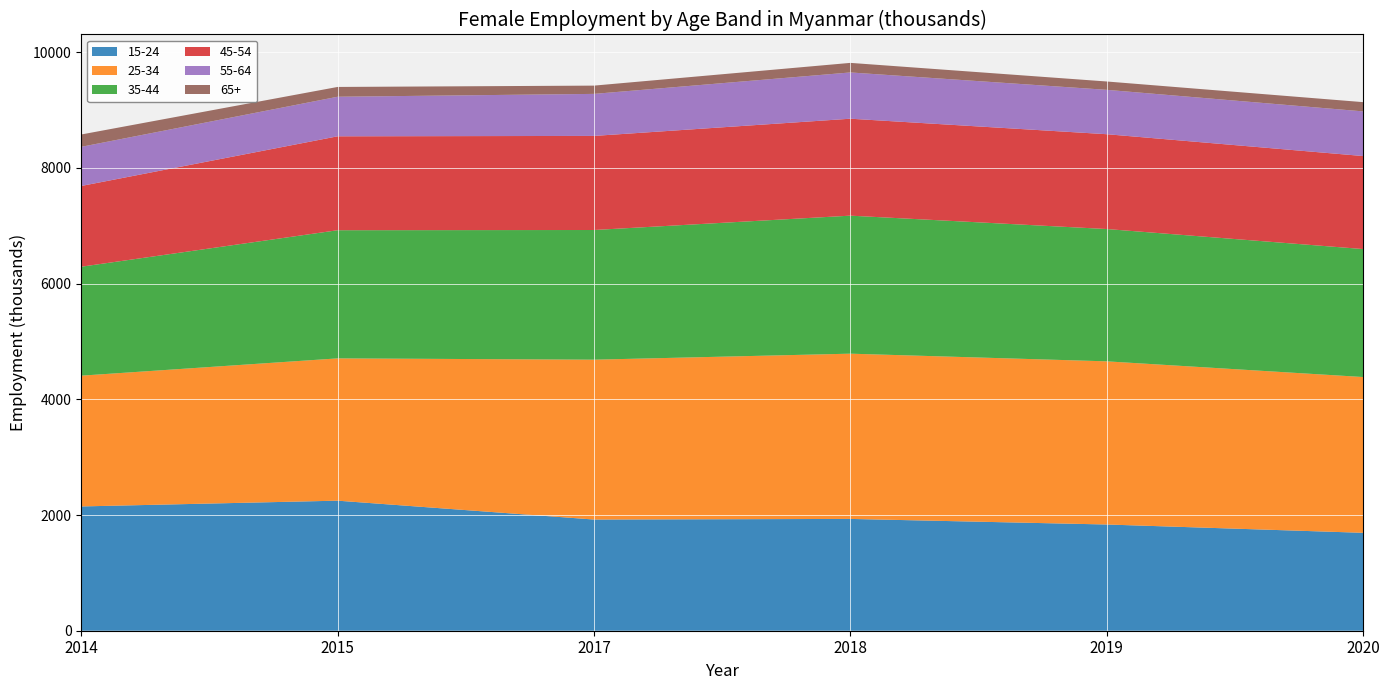

Reading left to right, extract all data points from this chart.

15-24: 2148.3	2248.2	1921.9	1932.7	1836.2	1692.5
25-34: 2260.8	2459.7	2763.5	2856.5	2820.5	2692.9
35-44: 1883.3	2215.5	2241.6	2385.9	2287.1	2212.3
45-54: 1395.7	1623.4	1626.4	1675.8	1639.1	1607.8
55-64: 676.8	683.9	726.6	799.7	767.2	771.9
65+: 213.2	169.3	143.0	165.3	144.2	159.8